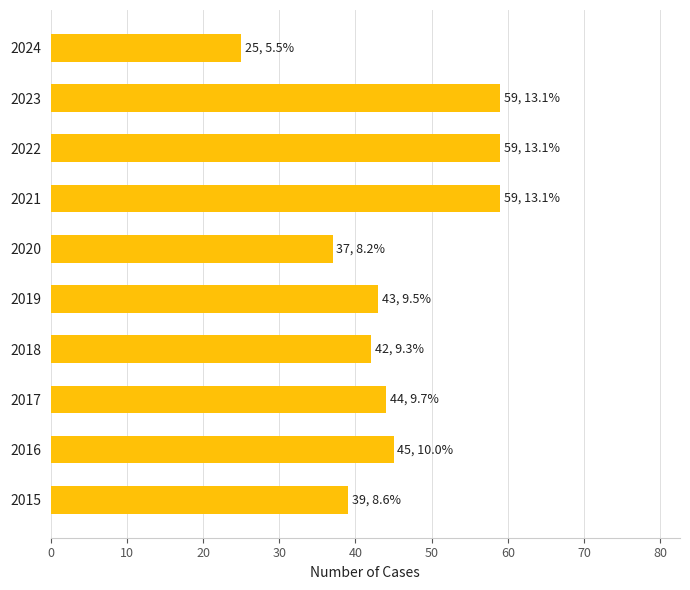

How many categories are shown in the chart?

10